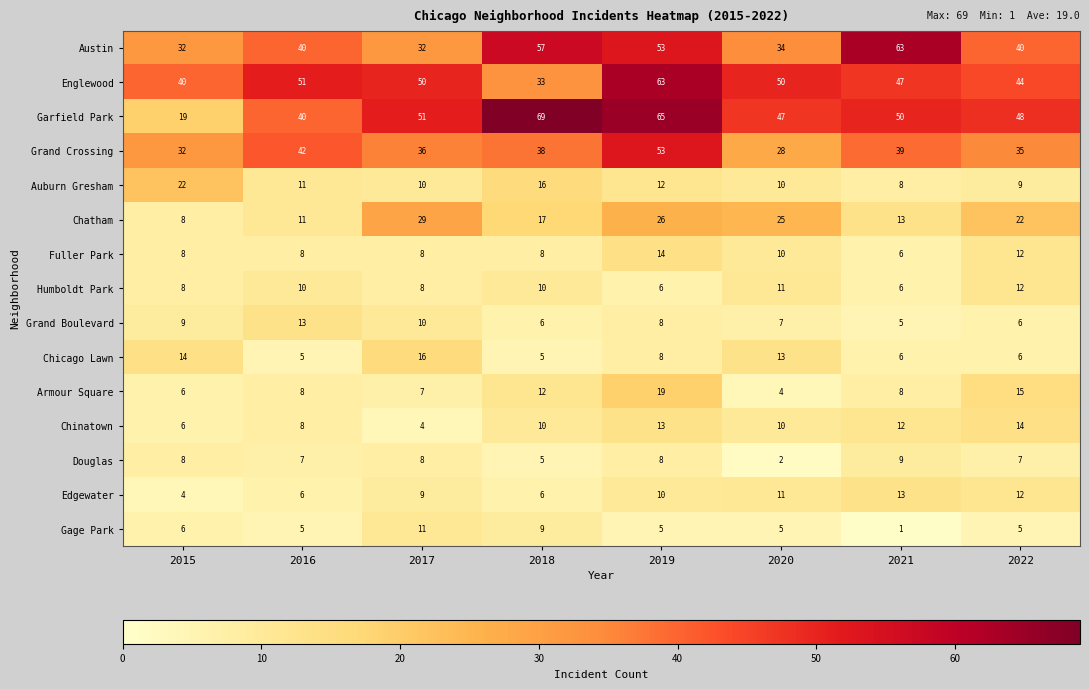

List the labels in order of Garfield Park value, largest first.

2018, 2019, 2017, 2021, 2022, 2020, 2016, 2015